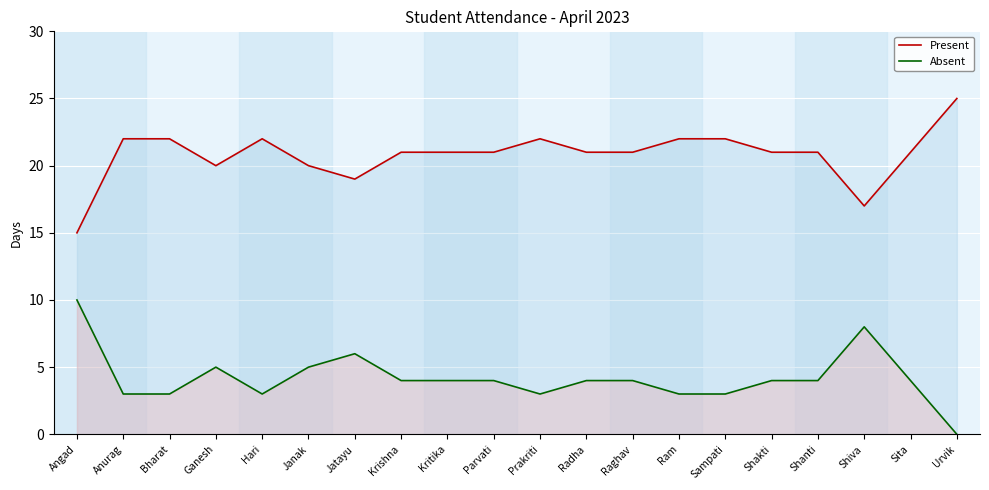

What is the difference between the highest and lowest values at Bharat?

19